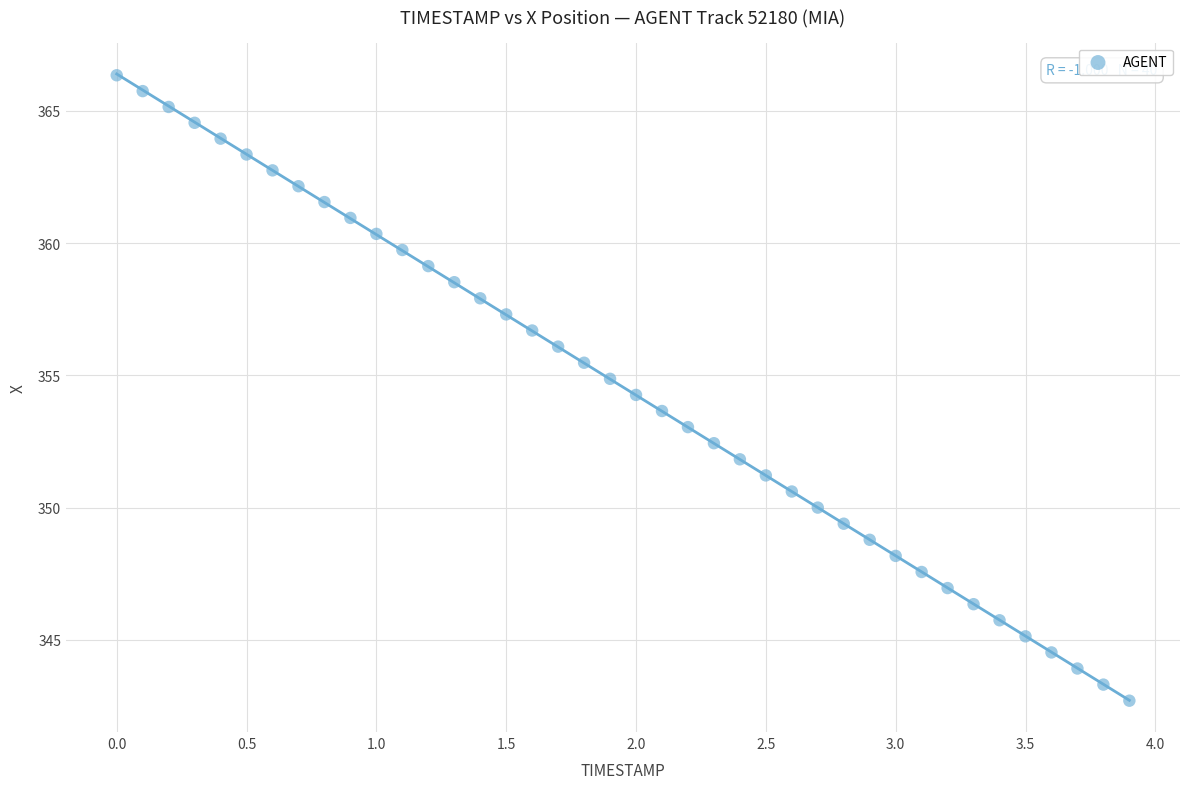

What is the range of Y values (max minus min)?

23.6